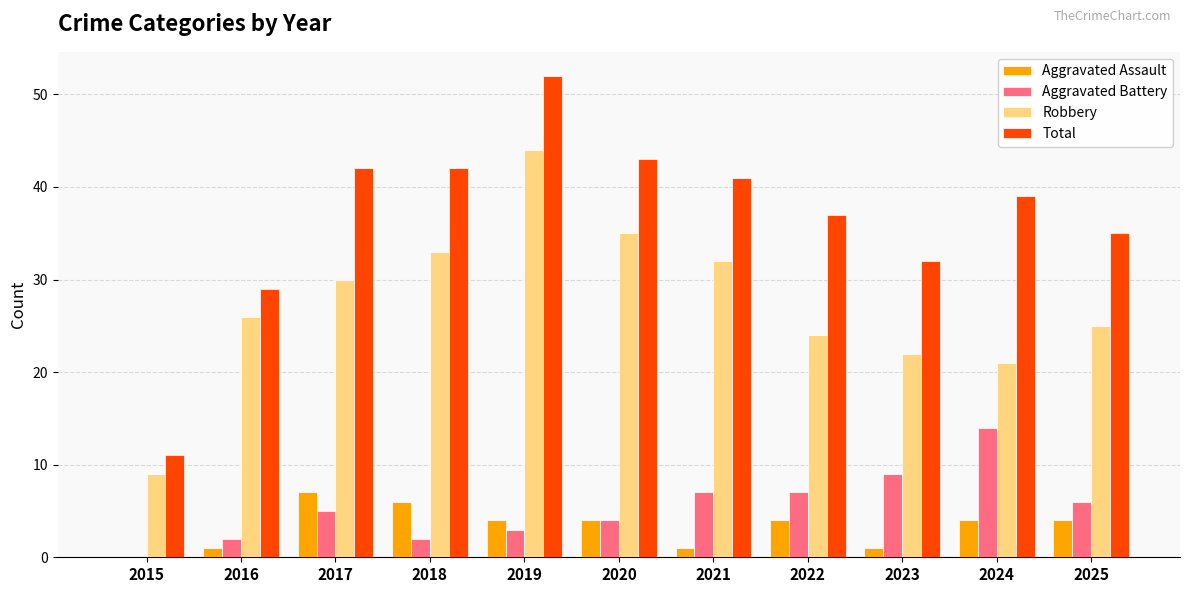

What is the total value across all series at 2025?

70